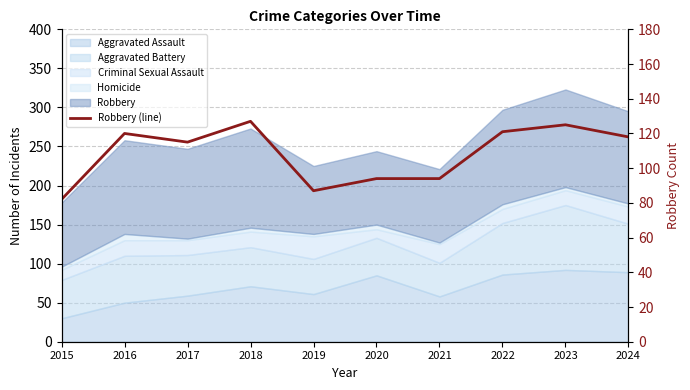

What is the approximate value at 2023, to the nearest 5?

125